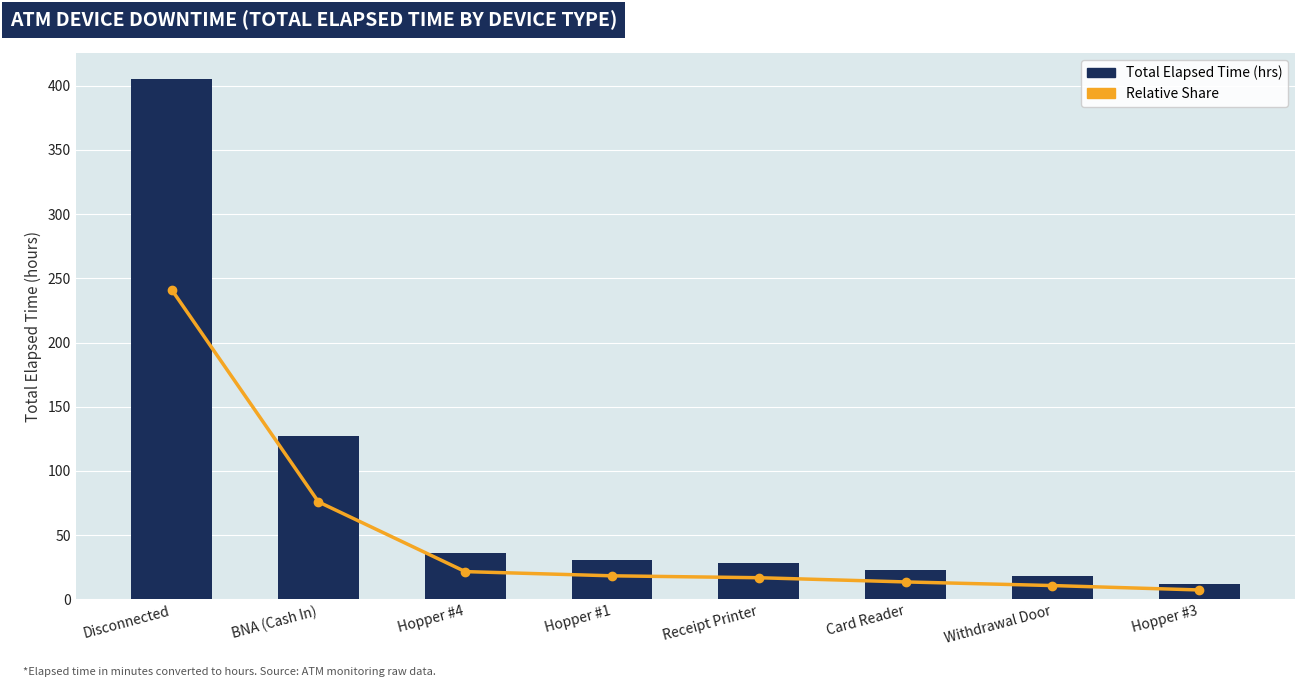

Read the Total Elapsed Time (hrs) value at Disconnected.

405.2